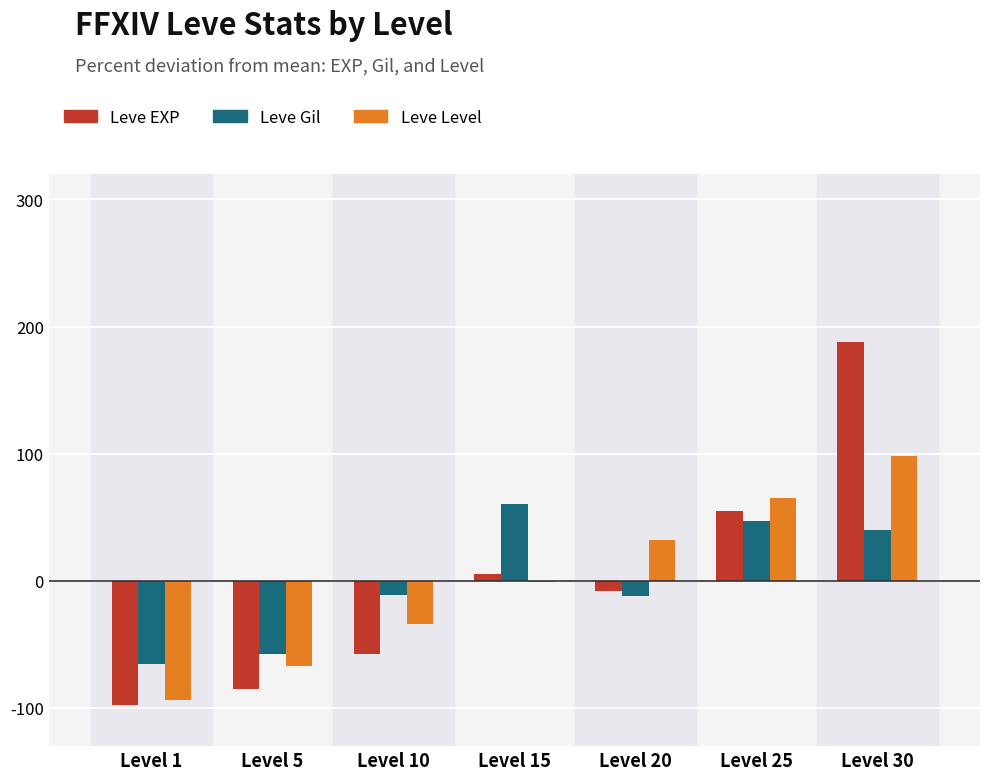

What is the sum of the Leve EXP values at Level 10 and Level 25?

-2.9